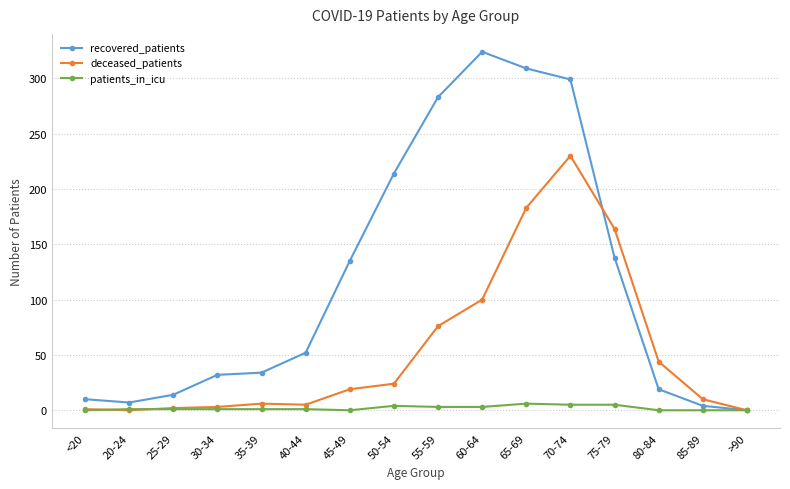

What is the total value across all series at 70-74?

534